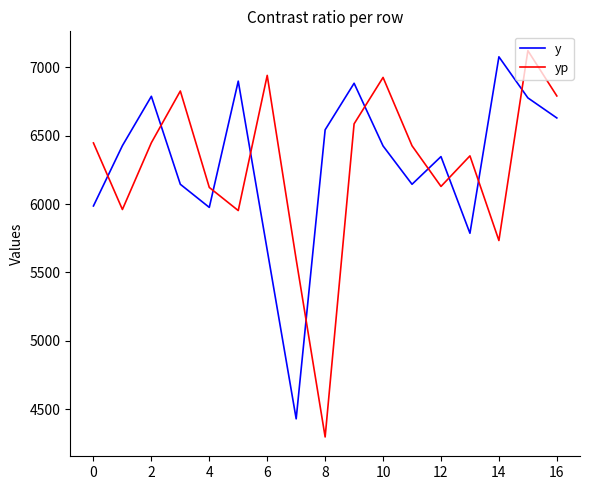

What is the minimum value shown in the chart?

4297.7